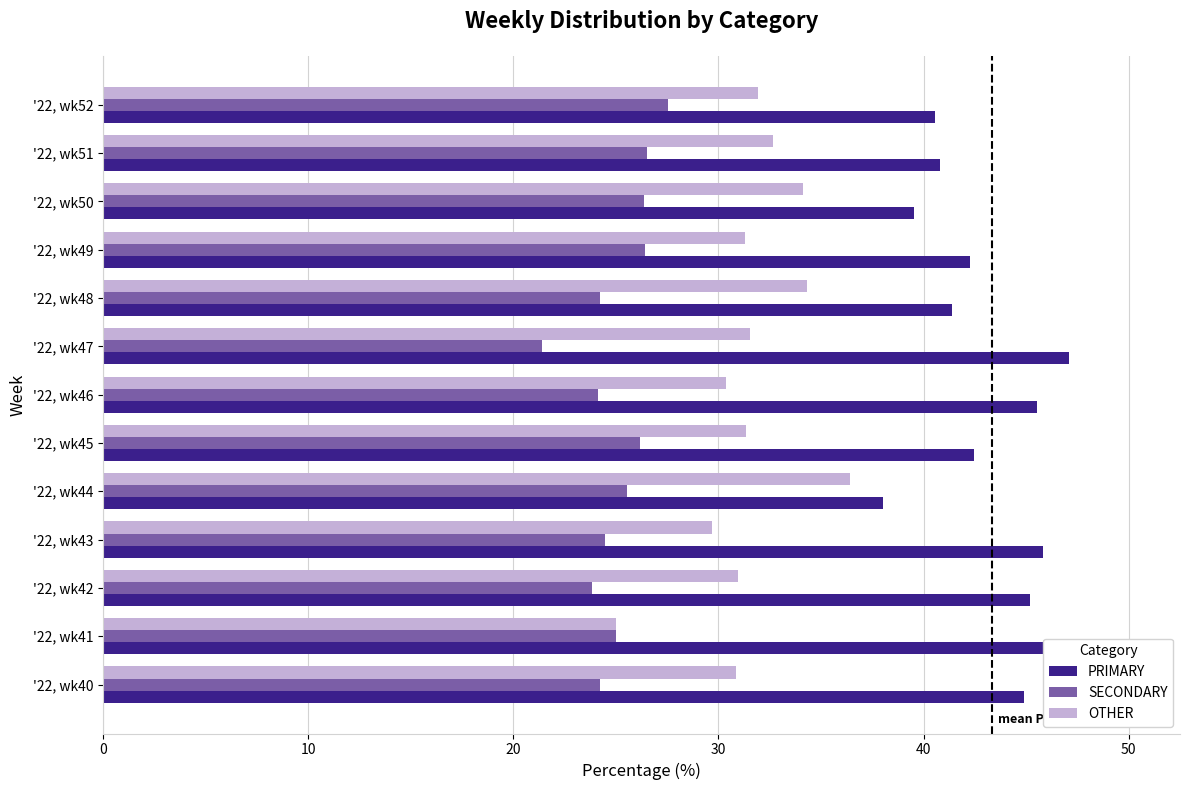

What is the minimum value shown in the chart?

21.4